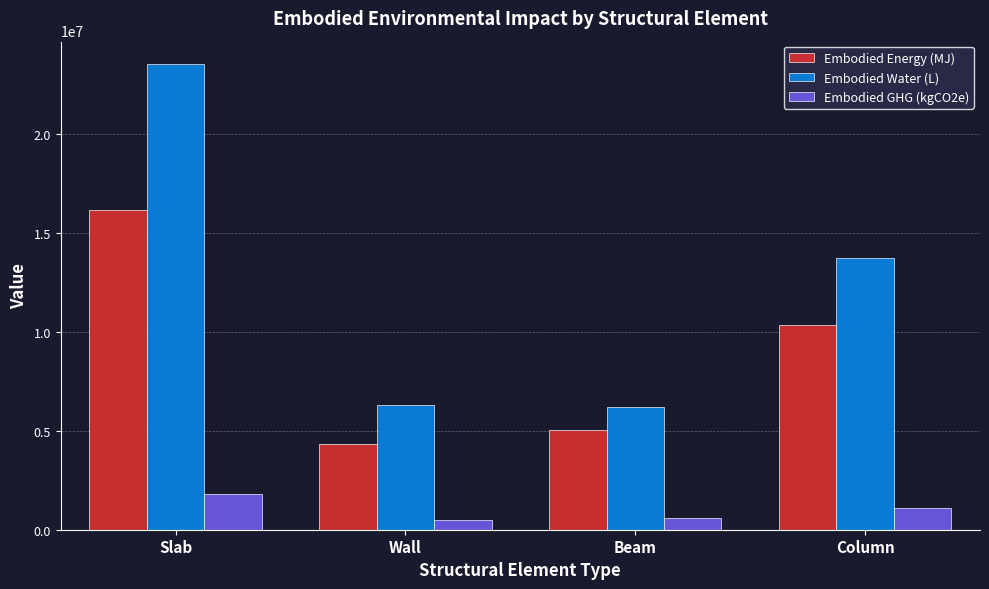

True or false: Embodied Energy (MJ) has a value of 13501792.3 at Column.

False